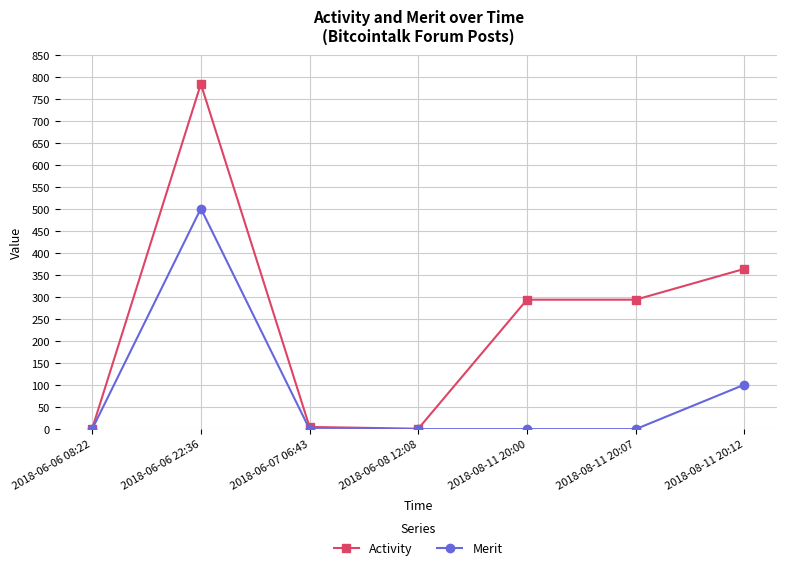

Where is Merit nearest to the value 250?

2018-08-11 20:12